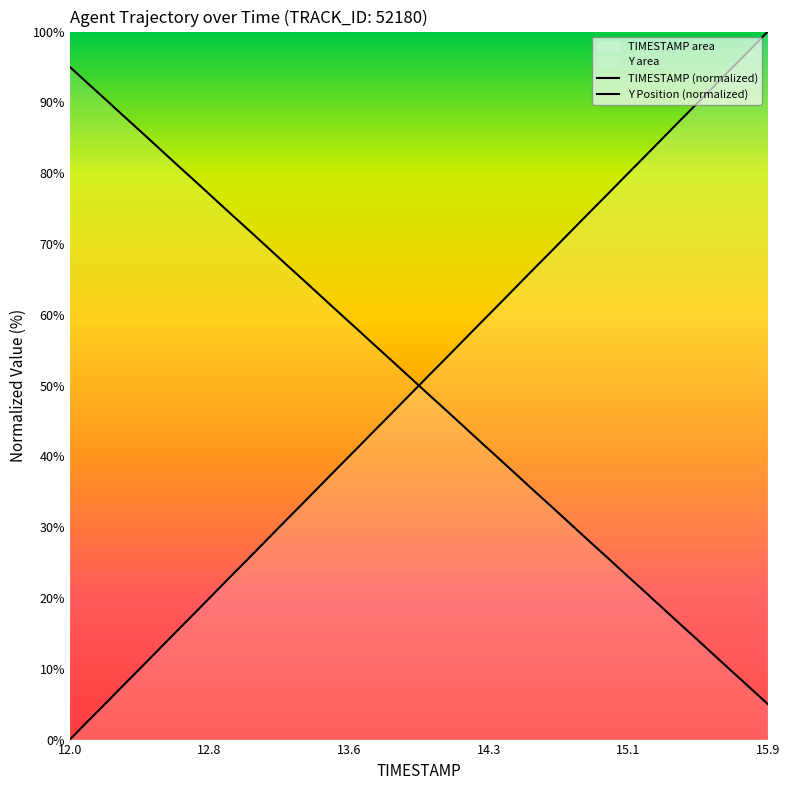

True or false: Y and TIMESTAMP intersect in this chart.

True